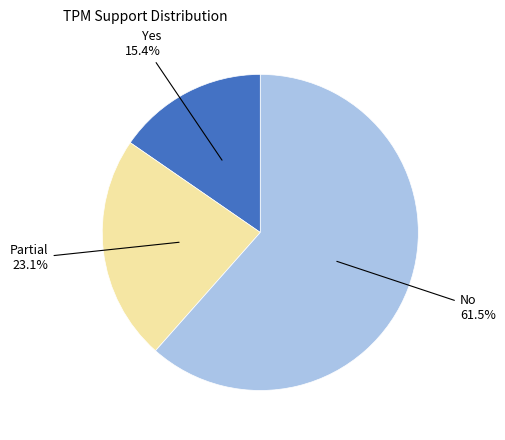

Does Yes represent more than half of the total?

No